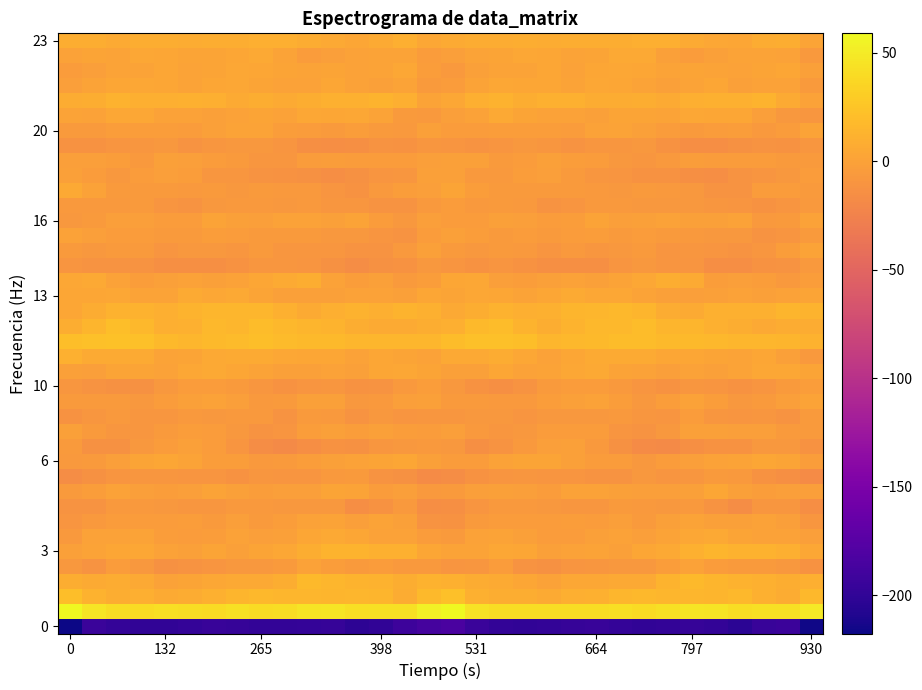

How many data points does each series have?

32